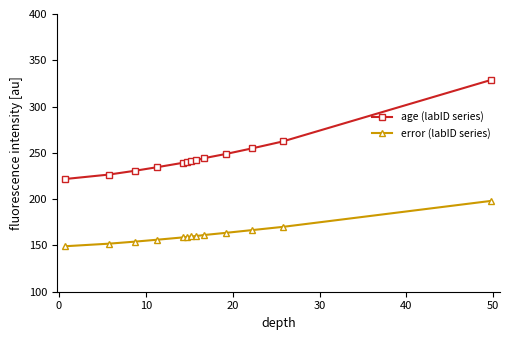

At how many categories does at least one series exceed 202?

13